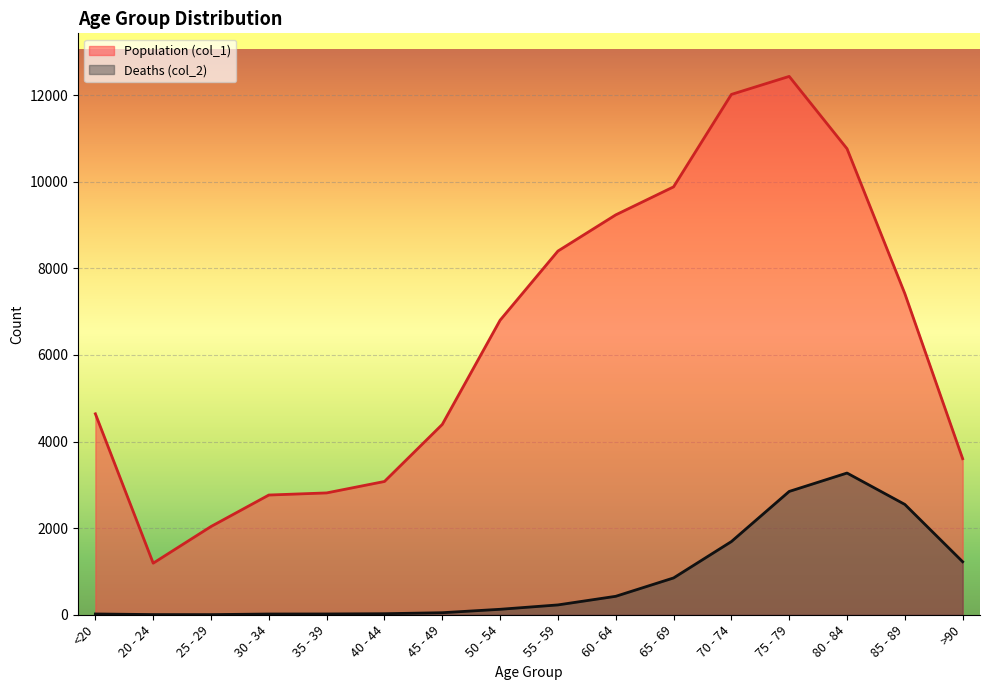

Rank the series by their average value, from lowest to highest.

Deaths (col_2), Population (col_1)